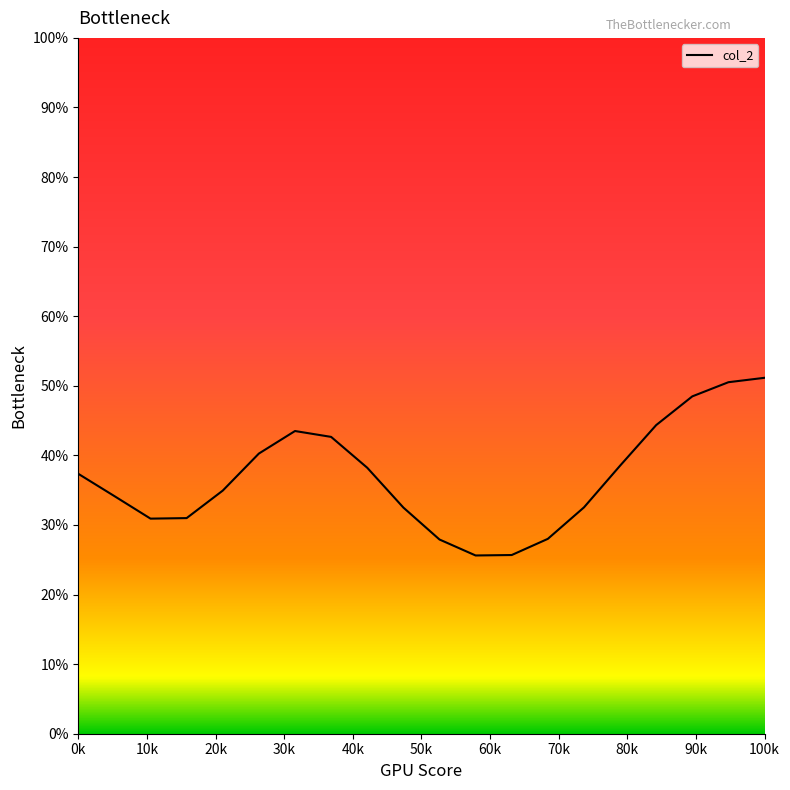

What is the label of the 8th point from the left?

70k